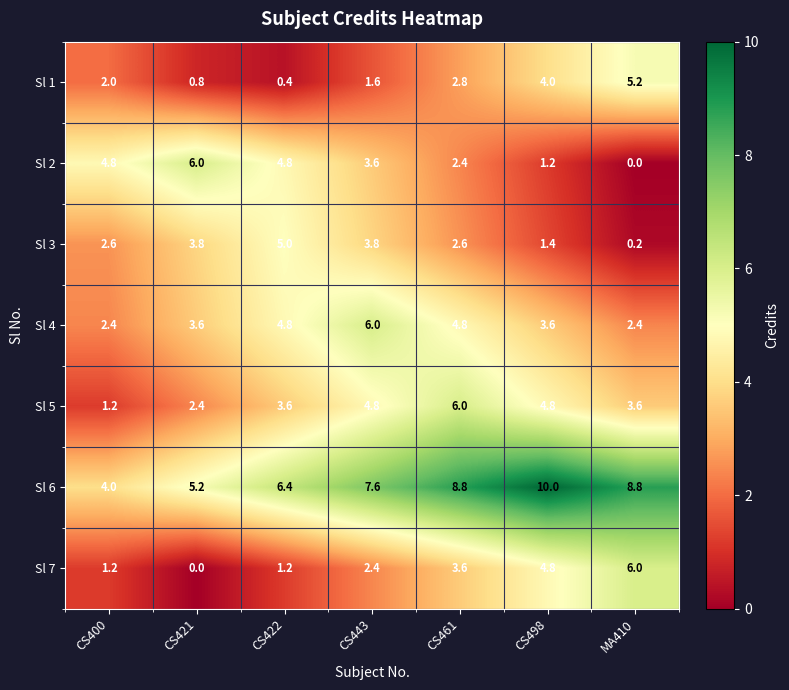

Is it true that Sl 6 equals 4.0 at CS400?

True